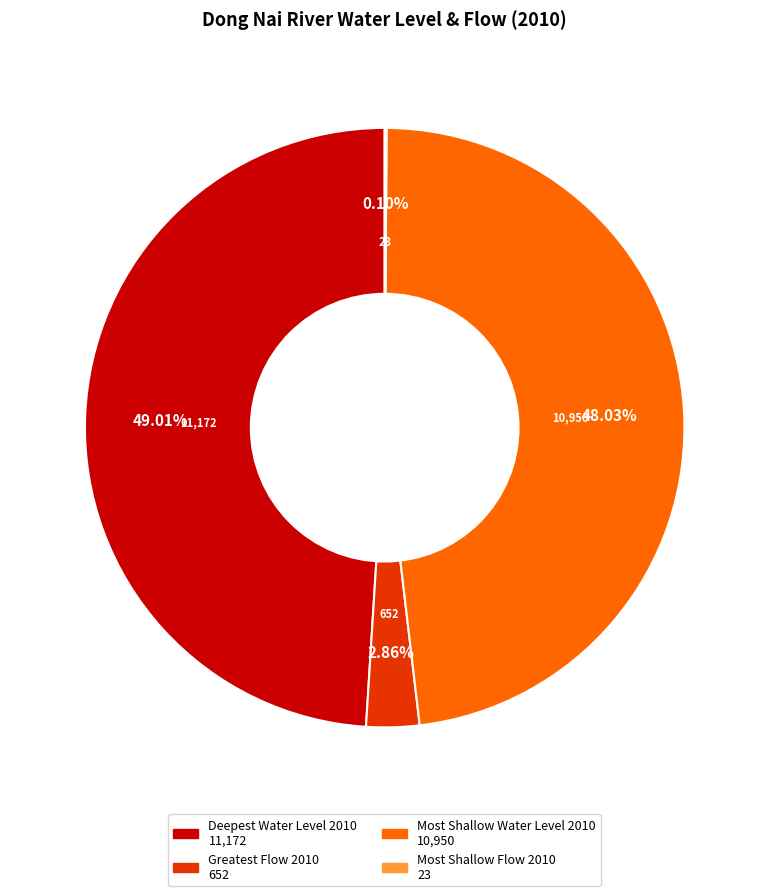

Which has a higher value, Most Shallow Water Level 2010 or Greatest Flow 2010?

Most Shallow Water Level 2010